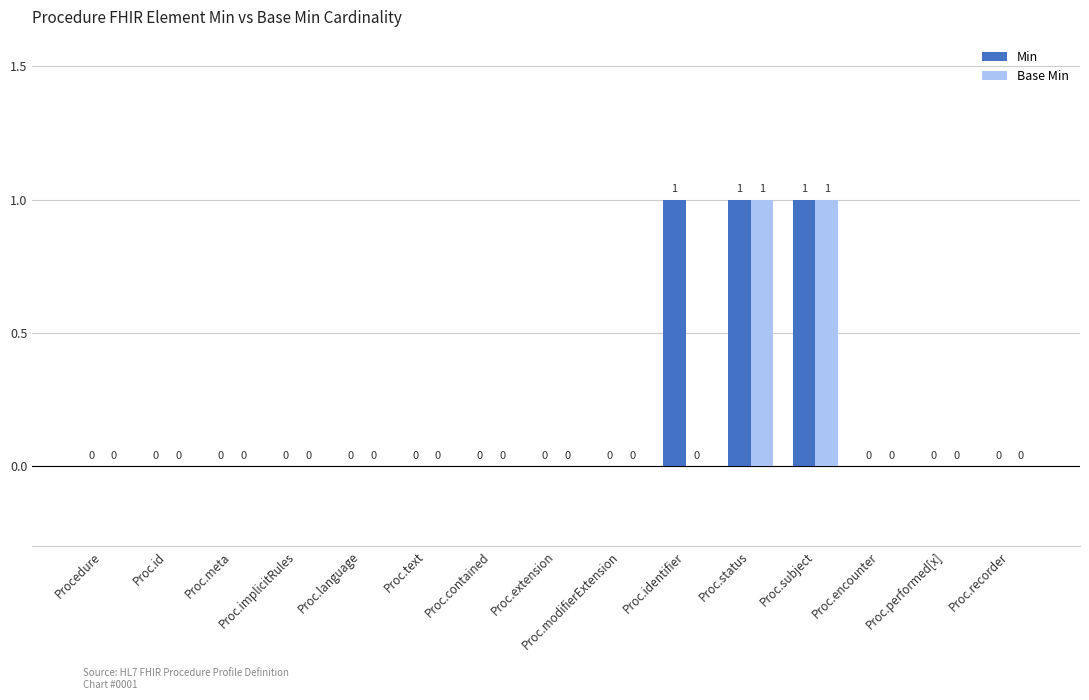

The Min series shows -1 at Proc.extension. True or false?

False